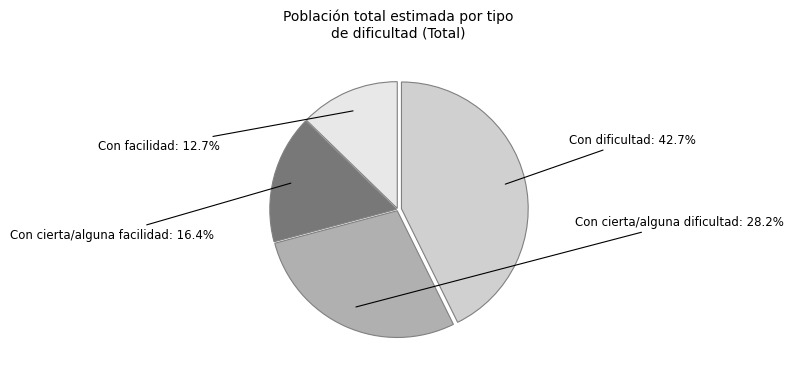

What is the ratio of the value at Con cierta/alguna facilidad to the value at Con dificultad?

0.4